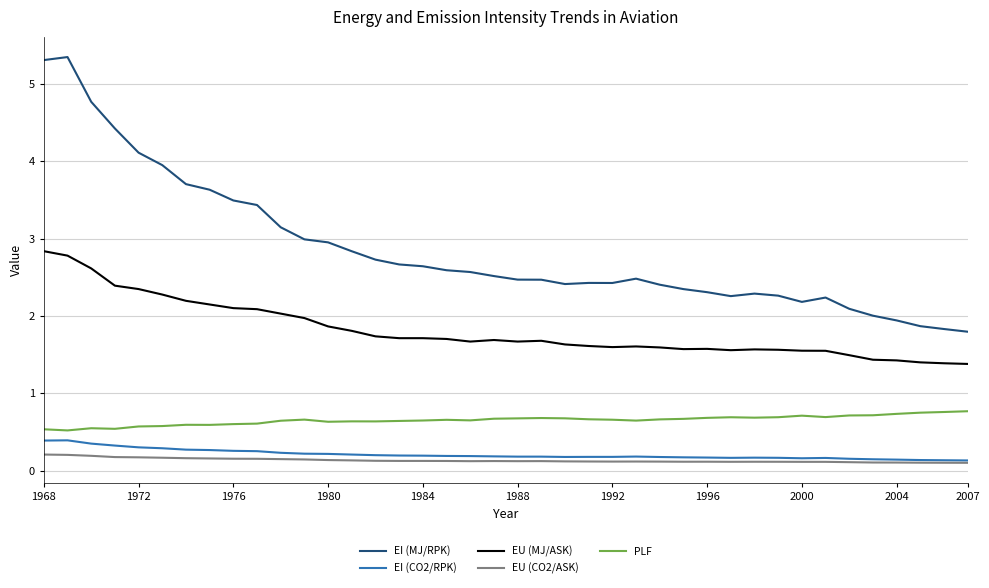

True or false: EI (CO2/RPK) and PLF intersect in this chart.

False